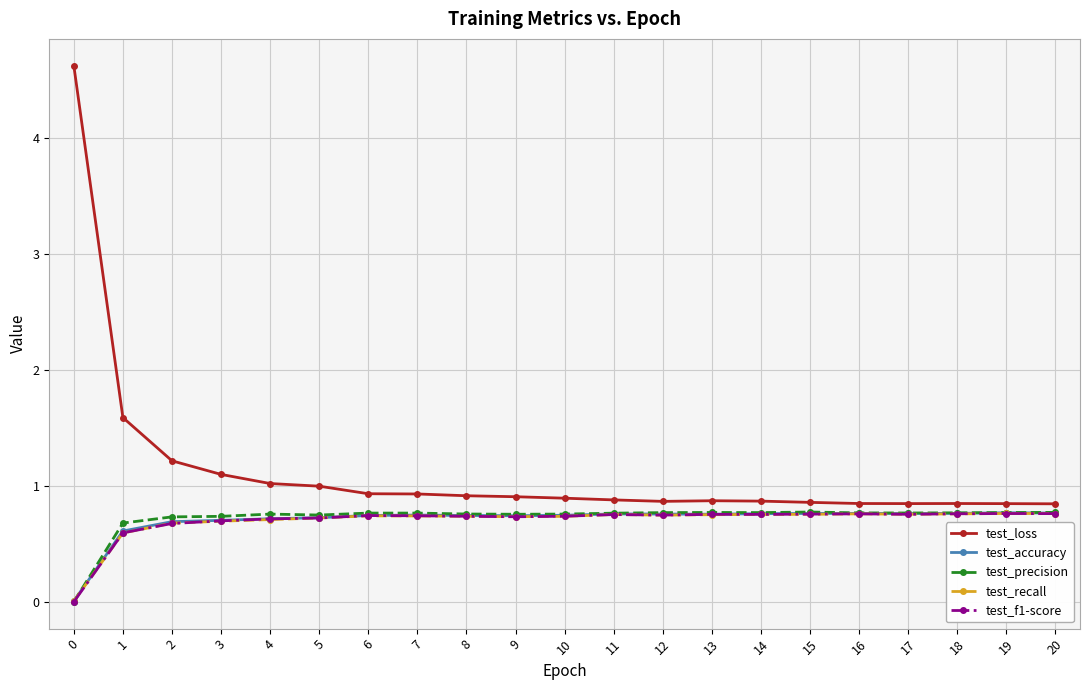

What value does the test_precision series have at 13?

0.8